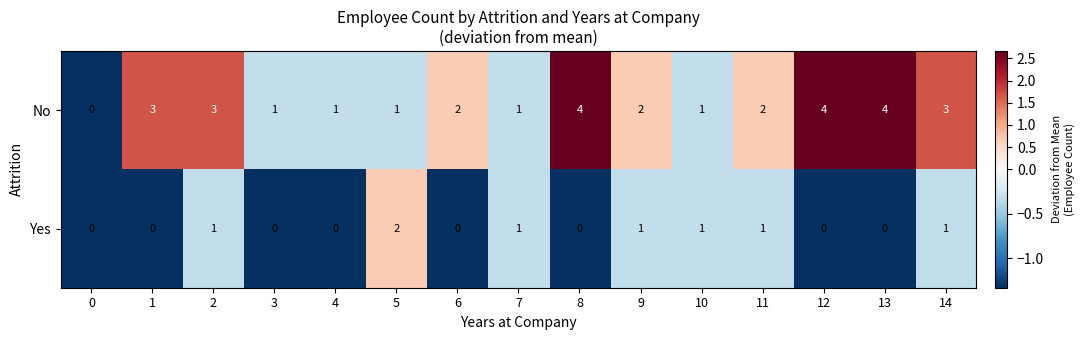

How many distinct data groups are displayed?

2